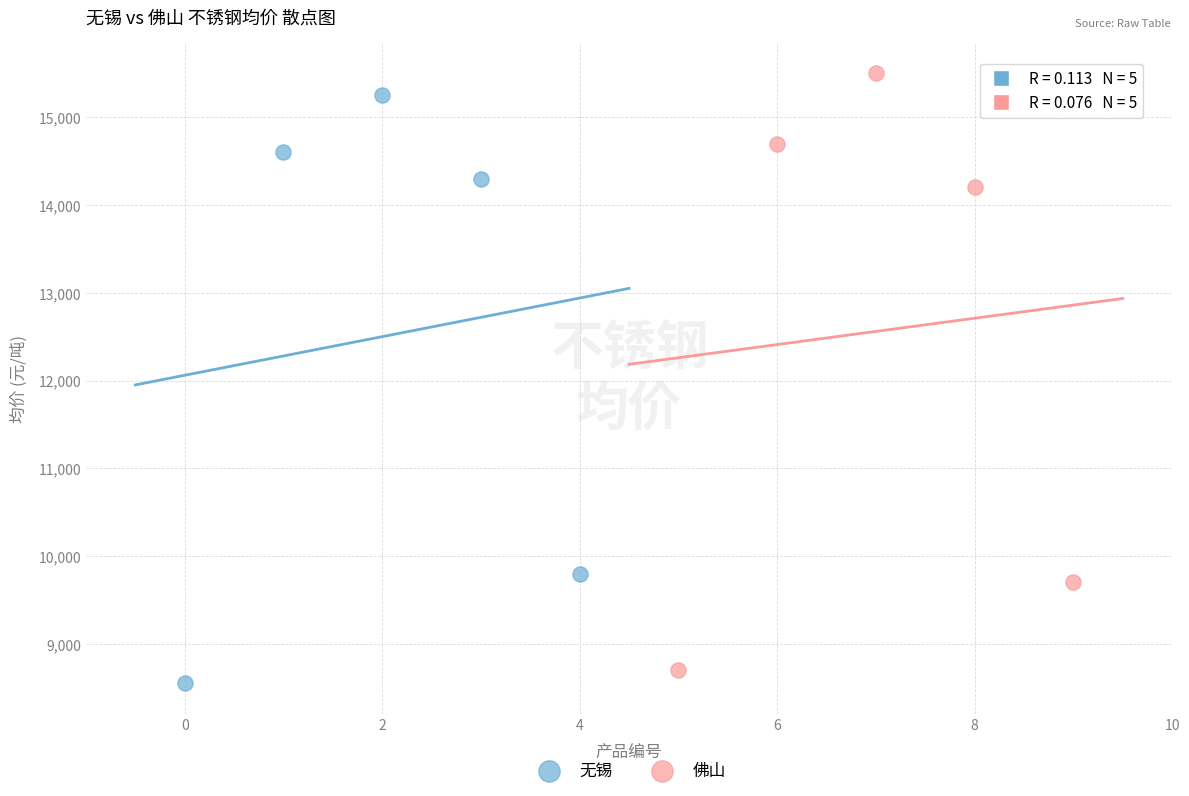

Which series reaches the maximum Y coordinate?

佛山